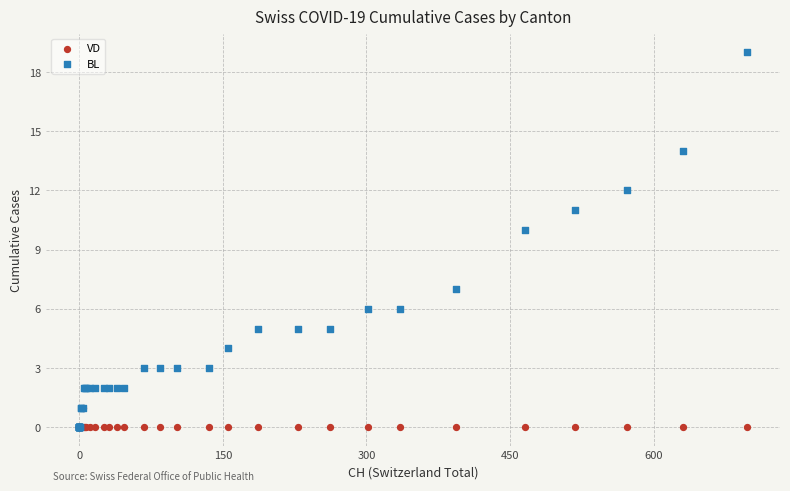

In the BL series, what Y value is closest to 9?

10